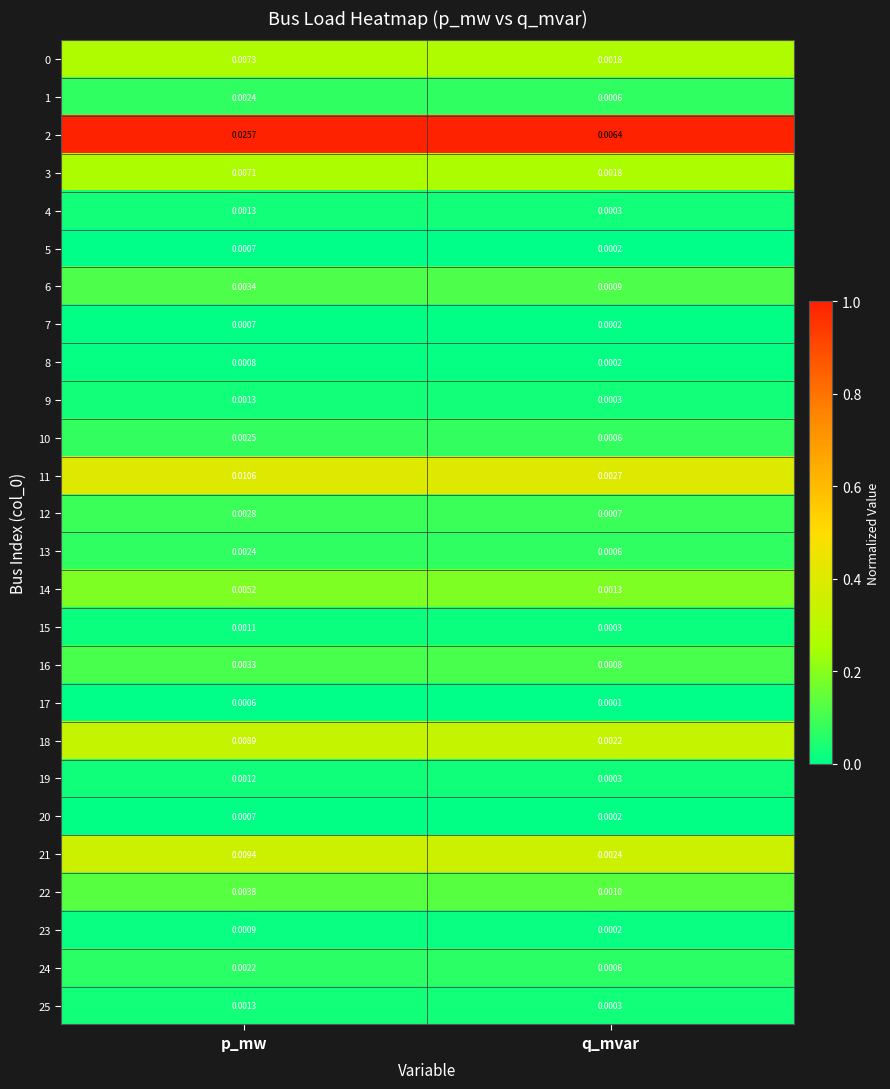

Which label corresponds to the smallest value in the chart?

q_mvar